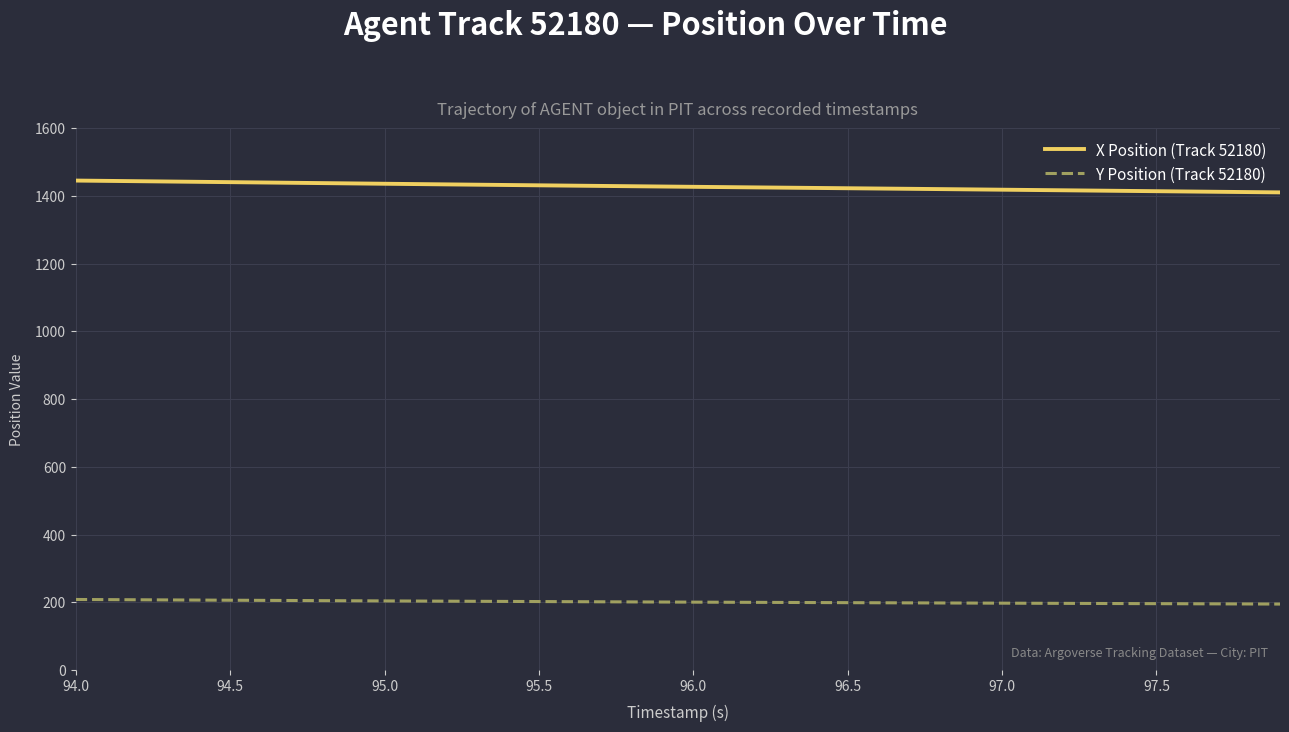

Which series has the largest total across all categories?

X Position (Track 52180)